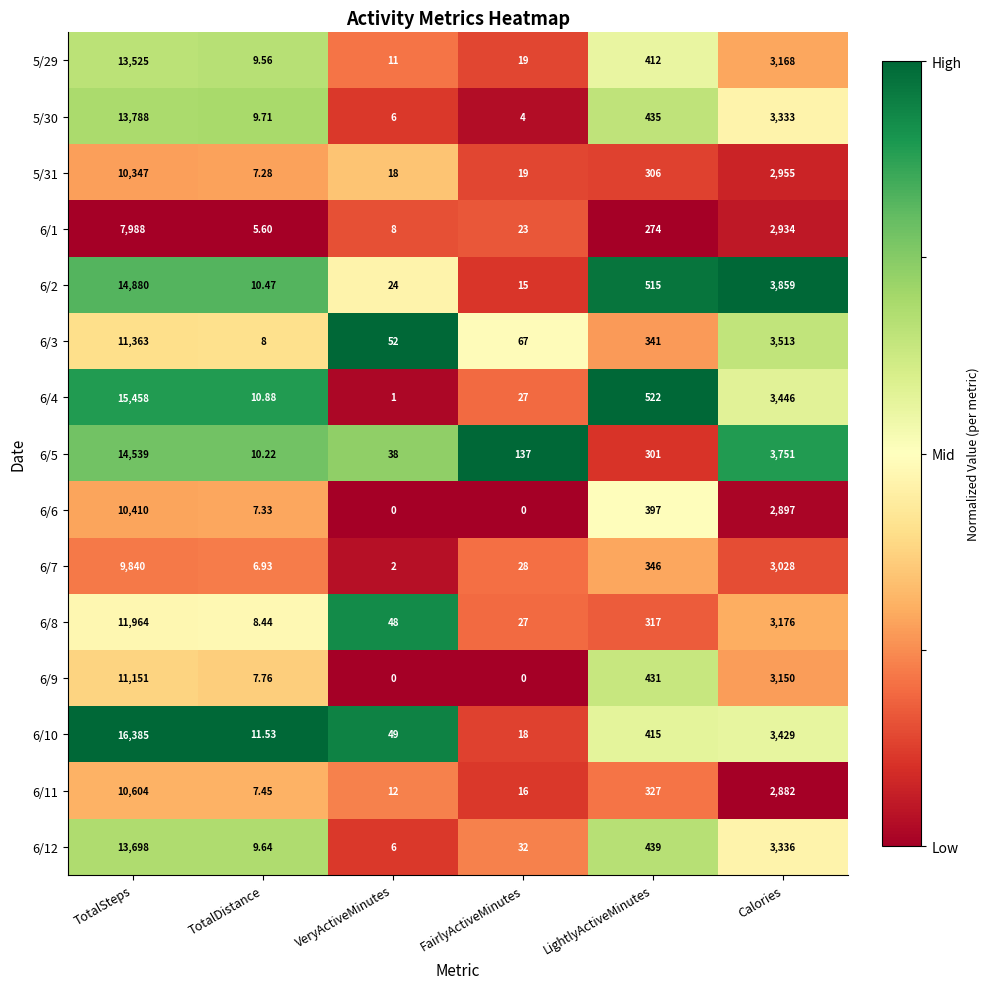

List the labels in order of 5/29 value, largest first.

TotalSteps, Calories, LightlyActiveMinutes, FairlyActiveMinutes, VeryActiveMinutes, TotalDistance